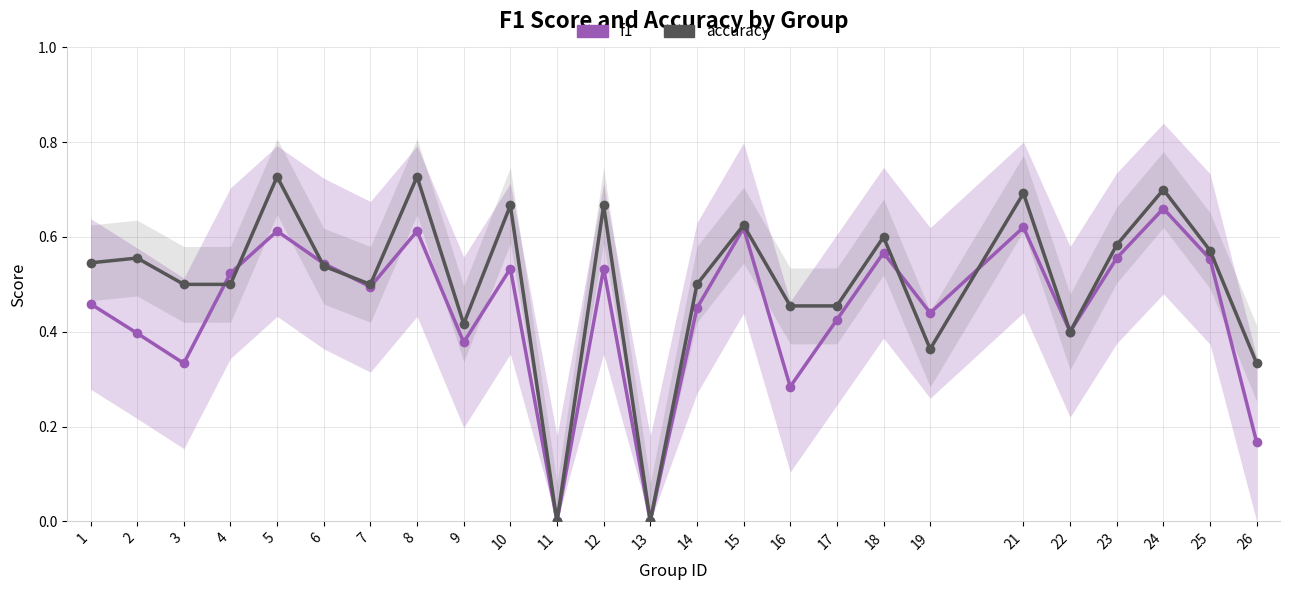

What is the difference between the second highest and minimum values in the f1 series?

0.6